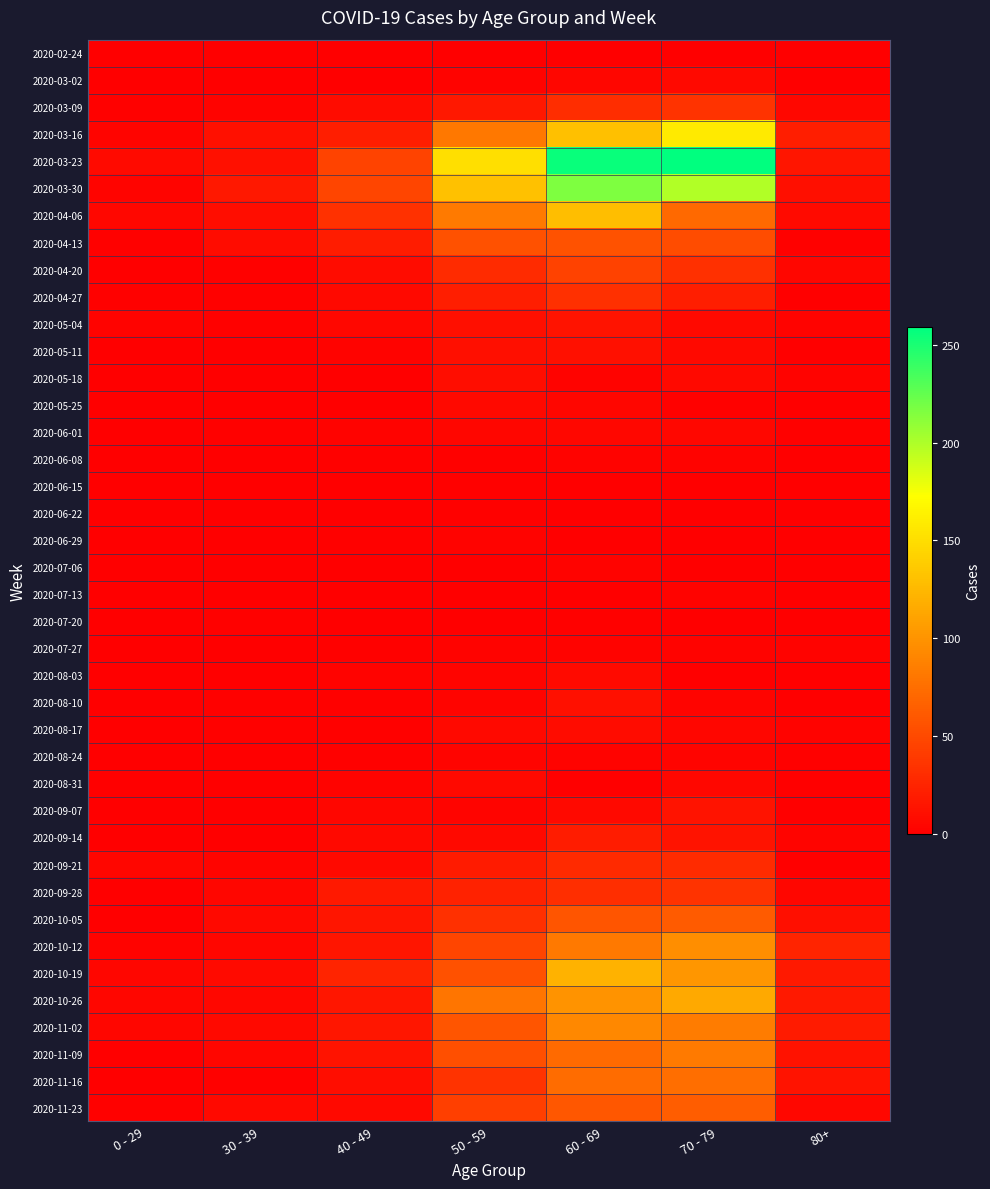

Reading left to right, what are all the values shown in this chart?

2020-02-24: 0 - 29=0	30 - 39=0	40 - 49=1	50 - 59=1	60 - 69=1	70 - 79=1	80+=0
2020-03-02: 0 - 29=0	30 - 39=1	40 - 49=1	50 - 59=3	60 - 69=5	70 - 79=7	80+=1
2020-03-09: 0 - 29=2	30 - 39=3	40 - 49=9	50 - 59=17	60 - 69=31	70 - 79=35	80+=6
2020-03-16: 0 - 29=4	30 - 39=12	40 - 49=21	50 - 59=81	60 - 69=130	70 - 79=158	80+=21
2020-03-23: 0 - 29=8	30 - 39=12	40 - 49=46	50 - 59=151	60 - 69=255	70 - 79=259	80+=15
2020-03-30: 0 - 29=4	30 - 39=17	40 - 49=47	50 - 59=131	60 - 69=216	70 - 79=199	80+=11
2020-04-06: 0 - 29=6	30 - 39=10	40 - 49=34	50 - 59=83	60 - 69=129	70 - 79=71	80+=8
2020-04-13: 0 - 29=2	30 - 39=9	40 - 49=20	50 - 59=55	60 - 69=56	70 - 79=52	80+=2
2020-04-20: 0 - 29=1	30 - 39=2	40 - 49=9	50 - 59=30	60 - 69=45	70 - 79=33	80+=5
2020-04-27: 0 - 29=2	30 - 39=2	40 - 49=7	50 - 59=21	60 - 69=33	70 - 79=21	80+=0
2020-05-04: 0 - 29=3	30 - 39=2	40 - 49=6	50 - 59=11	60 - 69=14	70 - 79=7	80+=3
2020-05-11: 0 - 29=1	30 - 39=0	40 - 49=3	50 - 59=11	60 - 69=12	70 - 79=7	80+=0
2020-05-18: 0 - 29=0	30 - 39=1	40 - 49=0	50 - 59=10	60 - 69=3	70 - 79=7	80+=3
2020-05-25: 0 - 29=0	30 - 39=0	40 - 49=1	50 - 59=7	60 - 69=5	70 - 79=2	80+=1
2020-06-01: 0 - 29=0	30 - 39=2	40 - 49=3	50 - 59=5	60 - 69=6	70 - 79=6	80+=2
2020-06-08: 0 - 29=0	30 - 39=0	40 - 49=2	50 - 59=2	60 - 69=3	70 - 79=3	80+=0
2020-06-15: 0 - 29=0	30 - 39=0	40 - 49=1	50 - 59=2	60 - 69=1	70 - 79=1	80+=1
2020-06-22: 0 - 29=1	30 - 39=0	40 - 49=1	50 - 59=2	60 - 69=0	70 - 79=1	80+=0
2020-06-29: 0 - 29=0	30 - 39=0	40 - 49=2	50 - 59=3	60 - 69=0	70 - 79=0	80+=0
2020-07-06: 0 - 29=0	30 - 39=1	40 - 49=1	50 - 59=1	60 - 69=3	70 - 79=0	80+=0
2020-07-13: 0 - 29=0	30 - 39=0	40 - 49=0	50 - 59=0	60 - 69=0	70 - 79=3	80+=0
2020-07-20: 0 - 29=1	30 - 39=2	40 - 49=1	50 - 59=1	60 - 69=2	70 - 79=1	80+=1
2020-07-27: 0 - 29=0	30 - 39=0	40 - 49=2	50 - 59=3	60 - 69=3	70 - 79=3	80+=3
2020-08-03: 0 - 29=1	30 - 39=0	40 - 49=3	50 - 59=4	60 - 69=8	70 - 79=1	80+=1
2020-08-10: 0 - 29=1	30 - 39=2	40 - 49=2	50 - 59=4	60 - 69=12	70 - 79=4	80+=1
2020-08-17: 0 - 29=0	30 - 39=2	40 - 49=2	50 - 59=7	60 - 69=9	70 - 79=5	80+=3
2020-08-24: 0 - 29=0	30 - 39=0	40 - 49=2	50 - 59=4	60 - 69=3	70 - 79=4	80+=2
2020-08-31: 0 - 29=0	30 - 39=0	40 - 49=3	50 - 59=7	60 - 69=1	70 - 79=6	80+=0
2020-09-07: 0 - 29=0	30 - 39=1	40 - 49=5	50 - 59=4	60 - 69=7	70 - 79=14	80+=0
2020-09-14: 0 - 29=1	30 - 39=1	40 - 49=7	50 - 59=7	60 - 69=20	70 - 79=14	80+=4
2020-09-21: 0 - 29=5	30 - 39=4	40 - 49=7	50 - 59=19	60 - 69=29	70 - 79=30	80+=1
2020-09-28: 0 - 29=0	30 - 39=5	40 - 49=18	50 - 59=24	60 - 69=32	70 - 79=35	80+=5
2020-10-05: 0 - 29=1	30 - 39=7	40 - 49=15	50 - 59=33	60 - 69=58	70 - 79=62	80+=11
2020-10-12: 0 - 29=3	30 - 39=5	40 - 49=15	50 - 59=47	60 - 69=82	70 - 79=97	80+=25
2020-10-19: 0 - 29=5	30 - 39=8	40 - 49=25	50 - 59=55	60 - 69=121	70 - 79=102	80+=18
2020-10-26: 0 - 29=5	30 - 39=6	40 - 49=16	50 - 59=79	60 - 69=100	70 - 79=115	80+=18
2020-11-02: 0 - 29=5	30 - 39=7	40 - 49=16	50 - 59=58	60 - 69=93	70 - 79=84	80+=19
2020-11-09: 0 - 29=1	30 - 39=5	40 - 49=14	50 - 59=54	60 - 69=72	70 - 79=83	80+=13
2020-11-16: 0 - 29=0	30 - 39=2	40 - 49=10	50 - 59=35	60 - 69=73	70 - 79=75	80+=14
2020-11-23: 0 - 29=2	30 - 39=7	40 - 49=7	50 - 59=43	60 - 69=59	70 - 79=63	80+=6